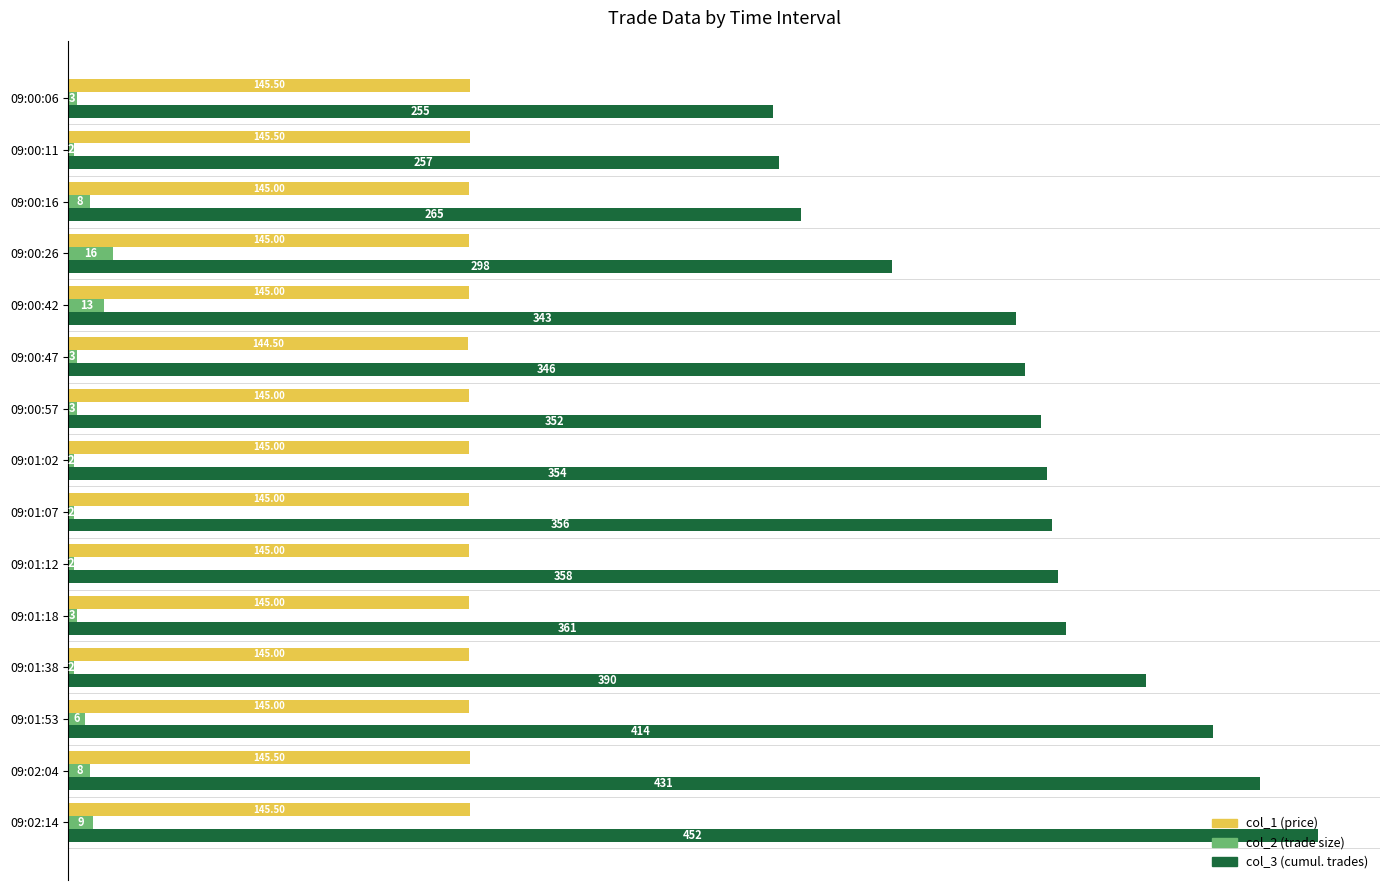

How many distinct data groups are displayed?

3